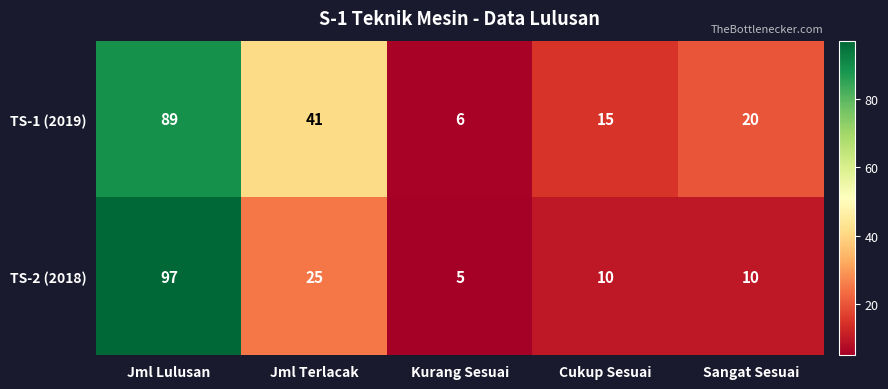

At which label is TS-1 (2019) closest to 47?

Jml Terlacak